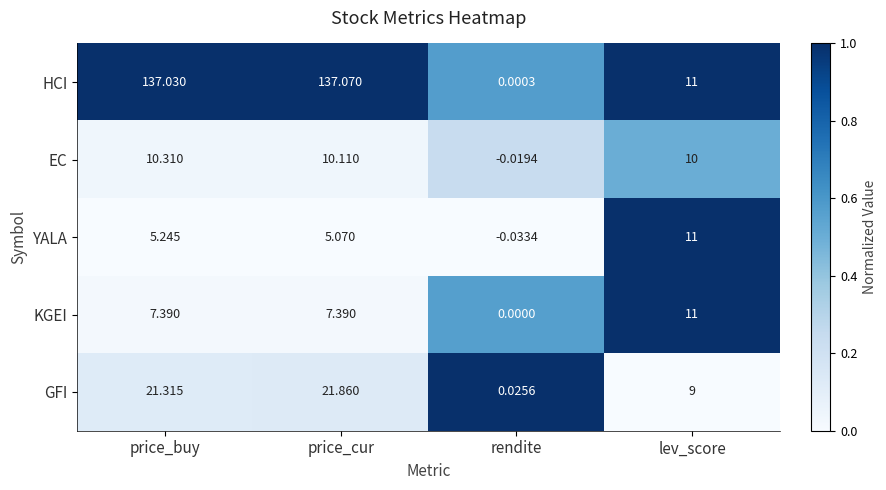

At which label does HCI first exceed 137?

price_buy